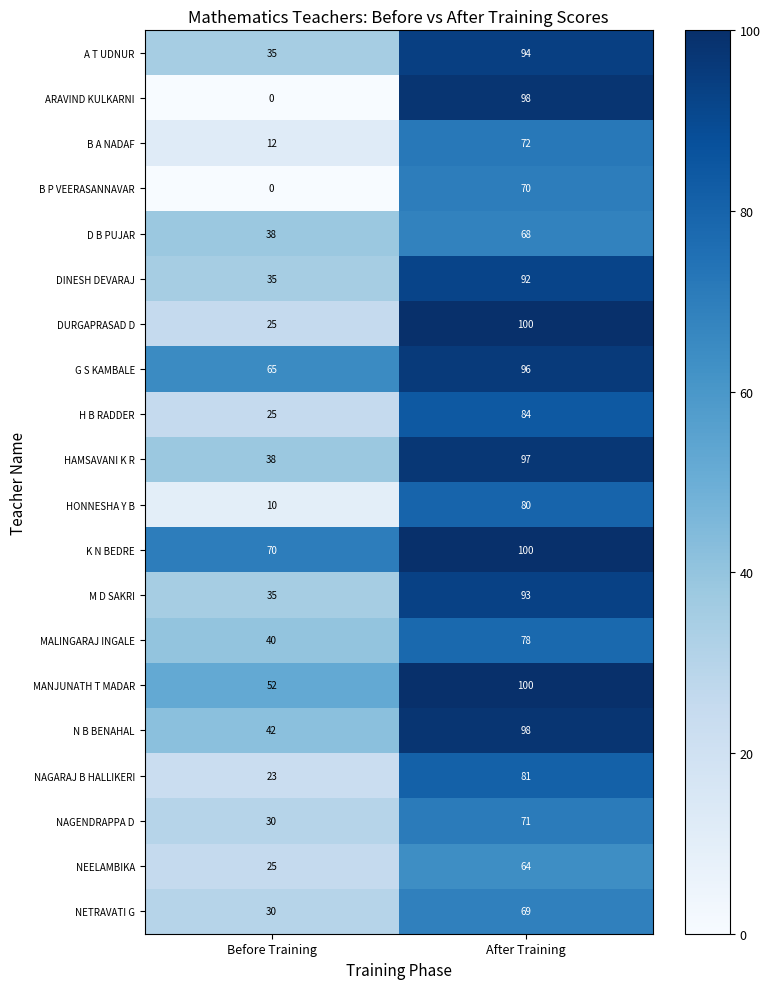

At which category does the chart reach its minimum across all series?

Before Training